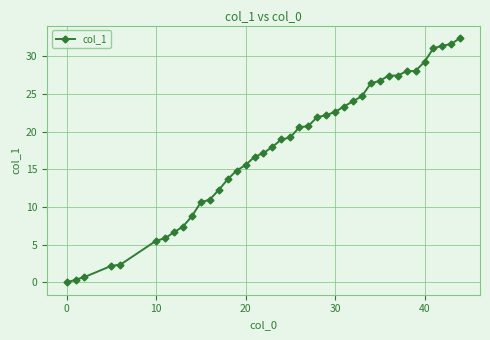

What is the greatest value displayed?

32.5